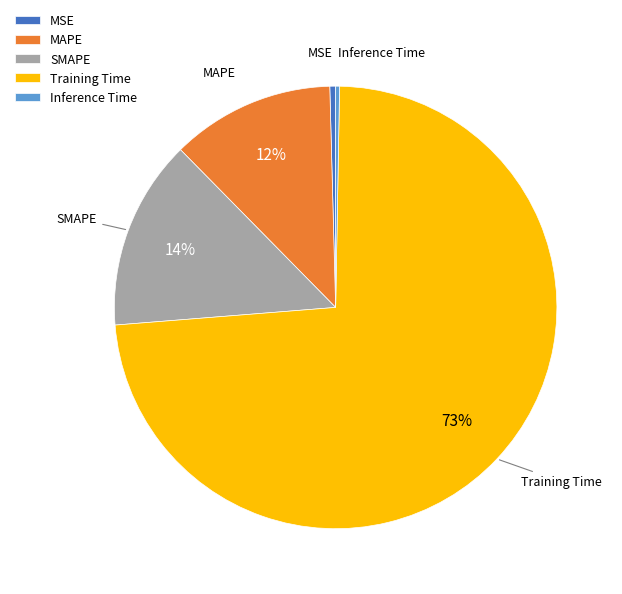

Which category has the biggest portion of the pie?

Training Time